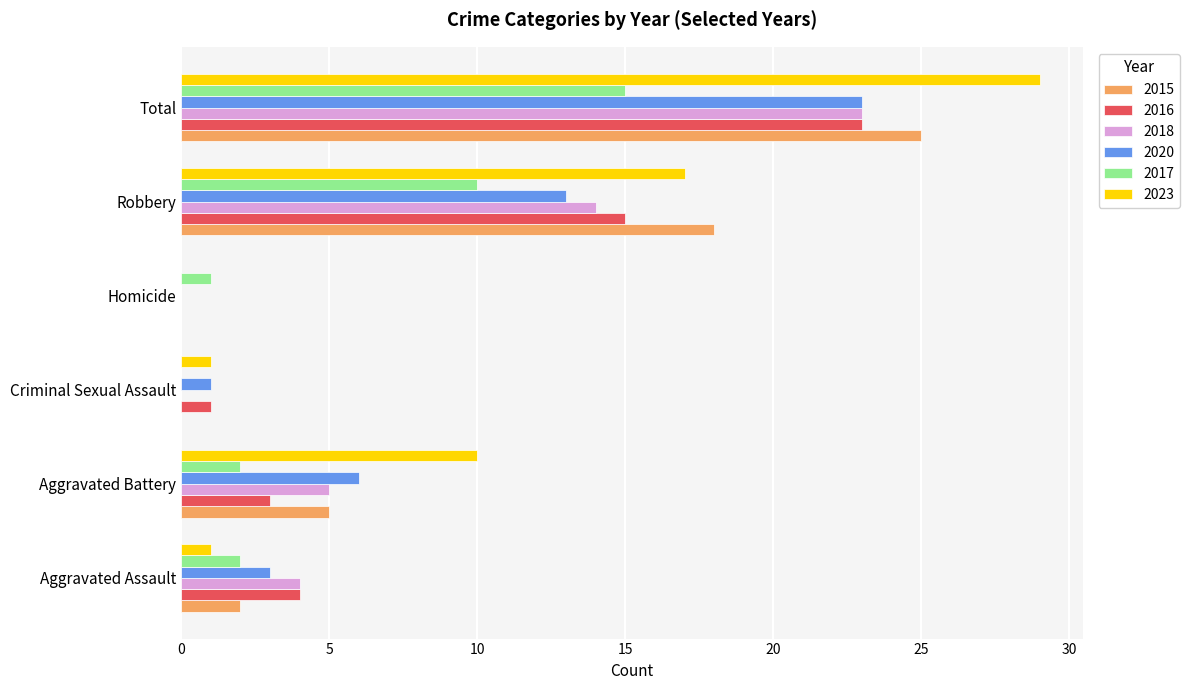

Which category has the highest value in the 2023 series?

Total